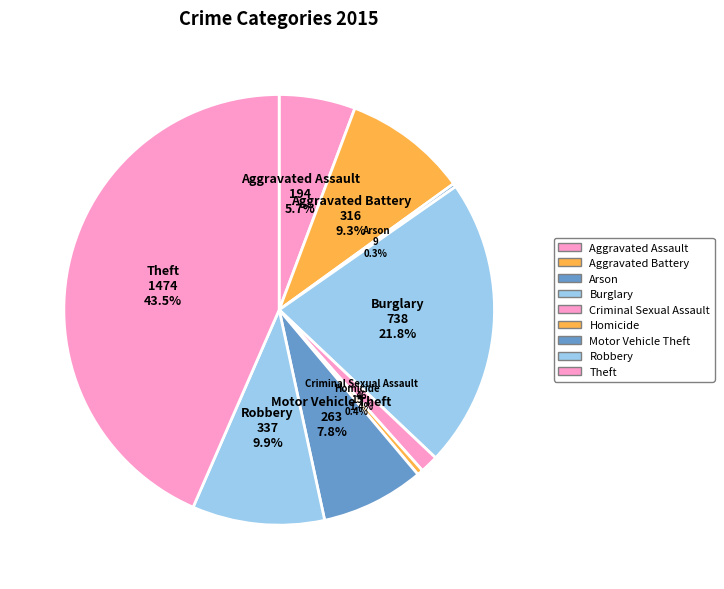

How much of the chart is everything except Aggravated Assault?

94.3%